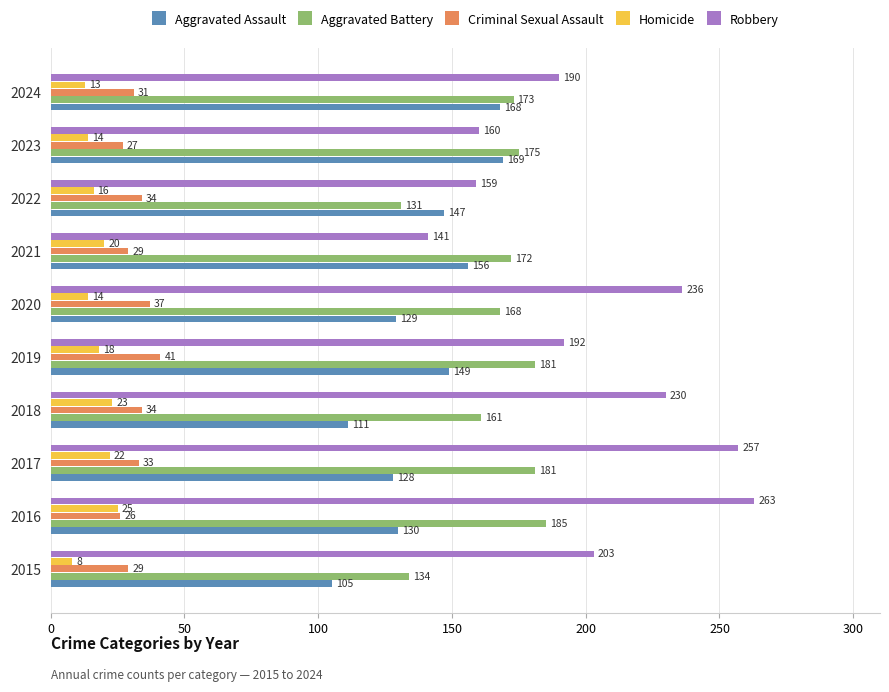

The value of Aggravated Assault at 2019 is 149. True or false?

True